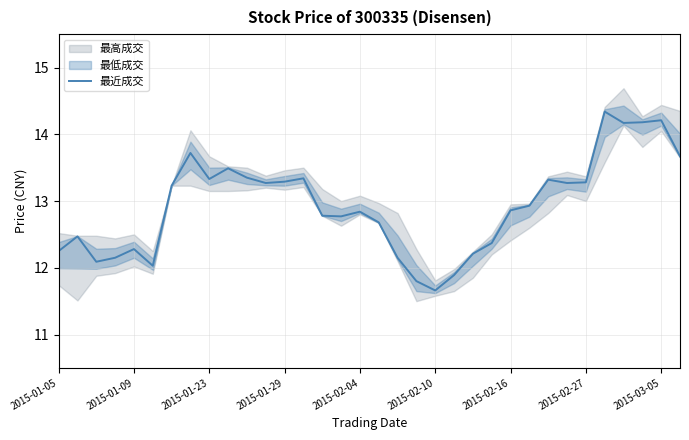

At which label does the data first exceed 12?

2015-01-05